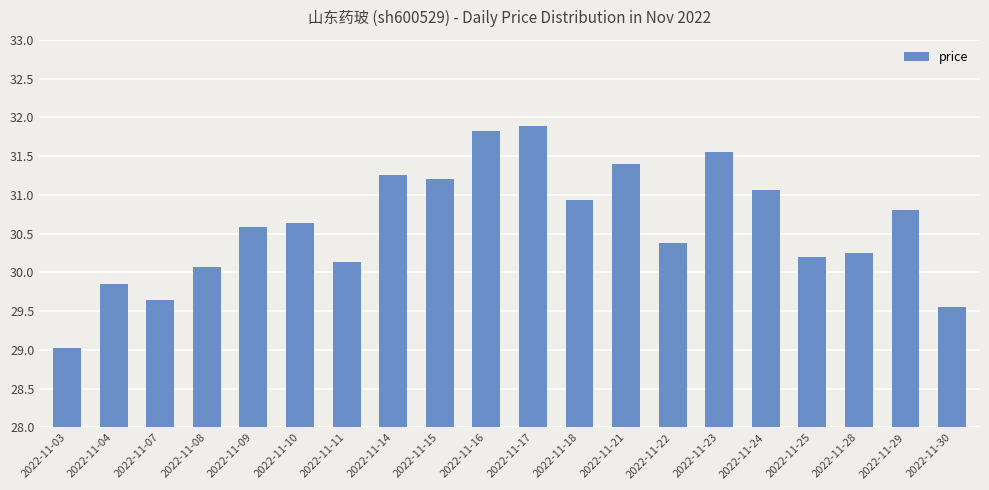

What is the sum of all values?

612.3